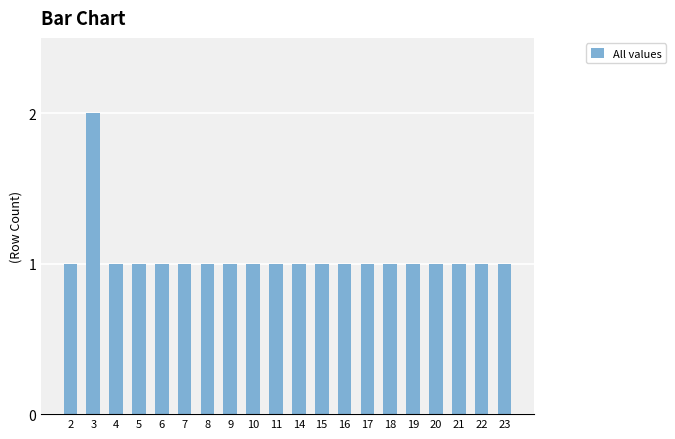

Reading left to right, list all the values displayed in this chart.

2=1	3=2	4=1	5=1	6=1	7=1	8=1	9=1	10=1	11=1	14=1	15=1	16=1	17=1	18=1	19=1	20=1	21=1	22=1	23=1